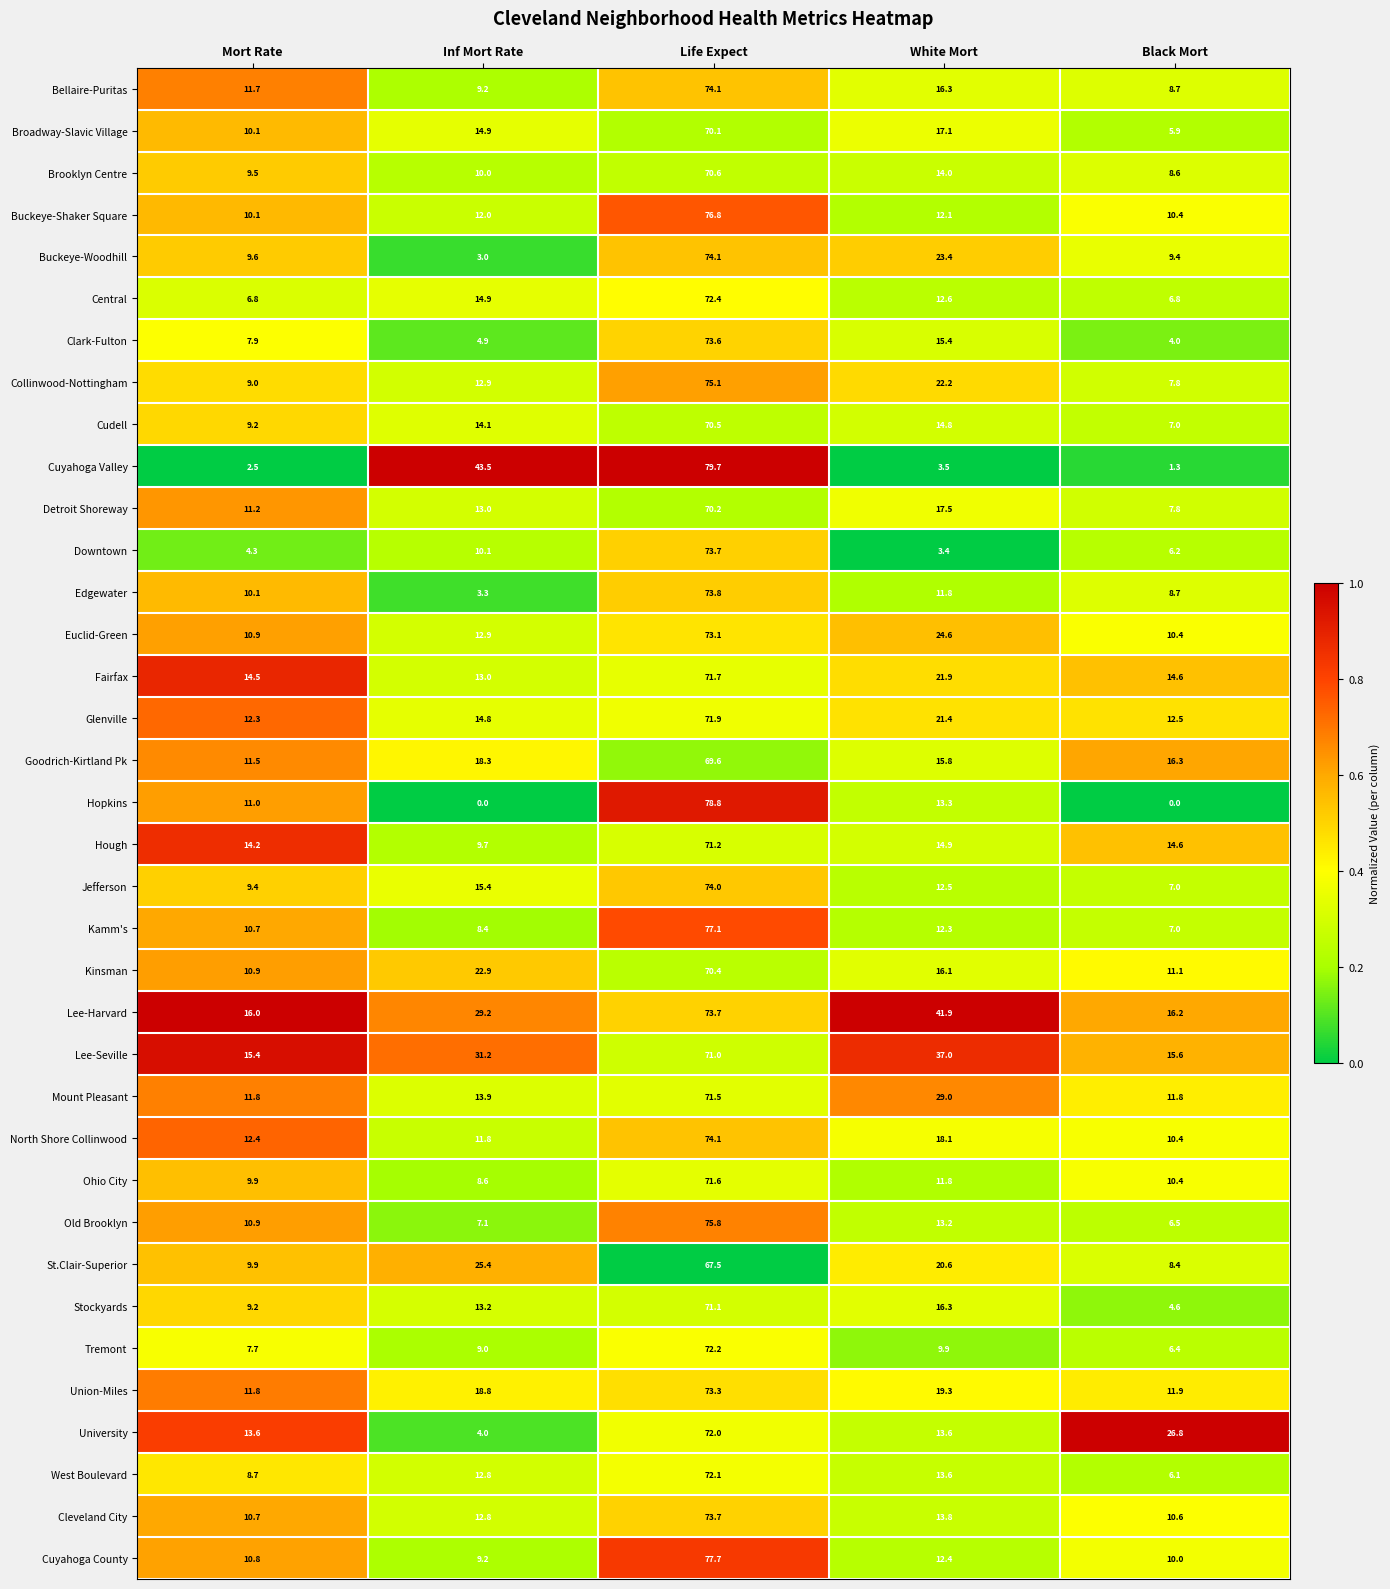

True or false: Cuyahoga Valley has a value of 43.5 at Inf Mort Rate.

True